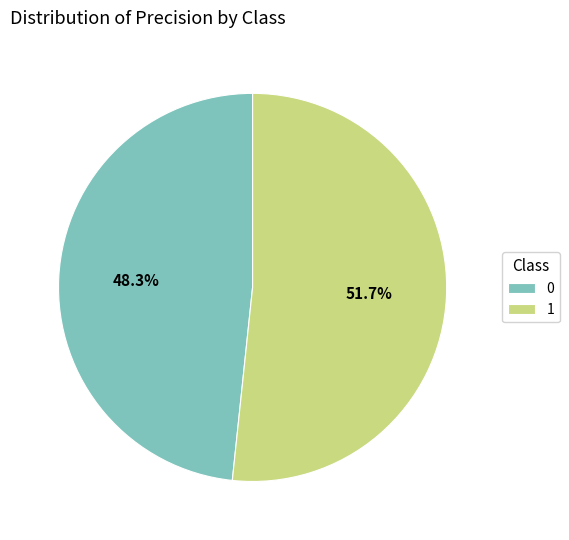

What percentage do 1 and 0 together represent?

100.0%